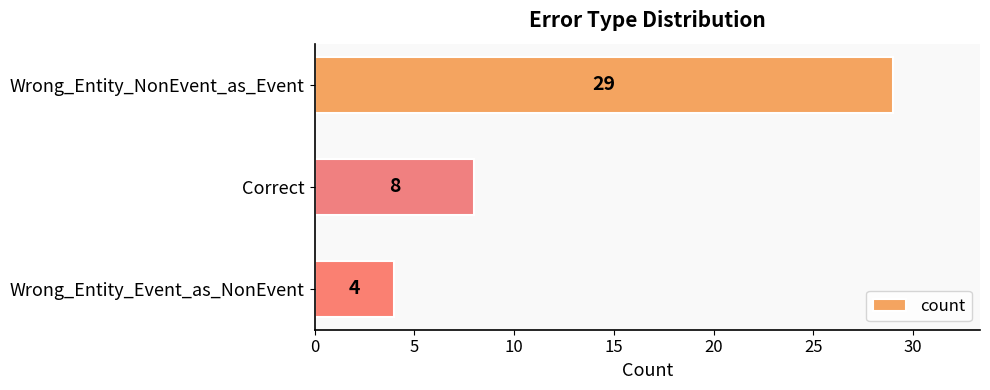

The value at Correct is 8. True or false?

True